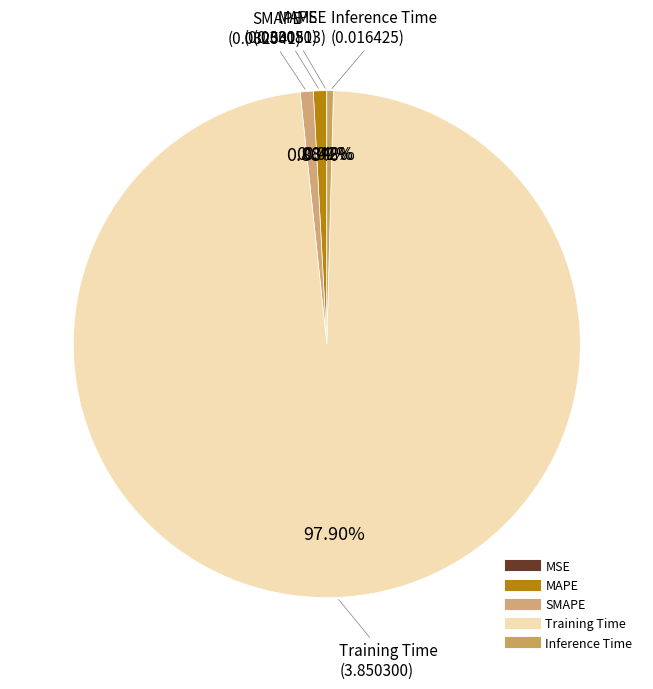

Which category has the biggest portion of the pie?

Training Time